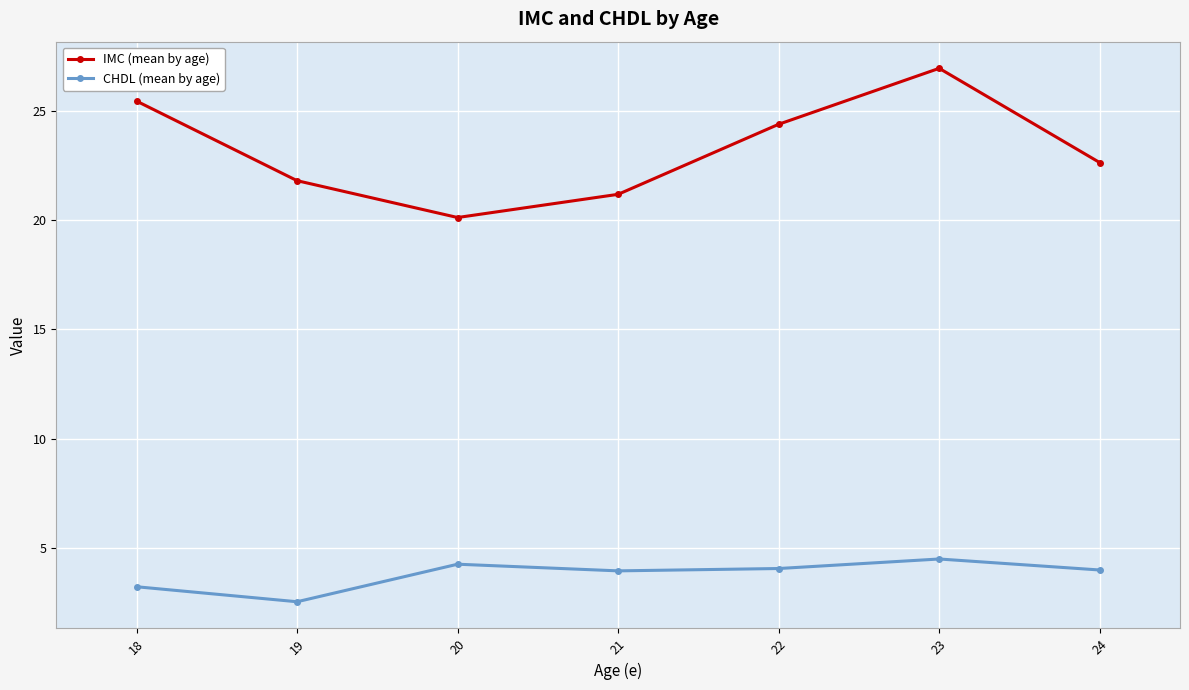

Count the number of categories in the chart.

7